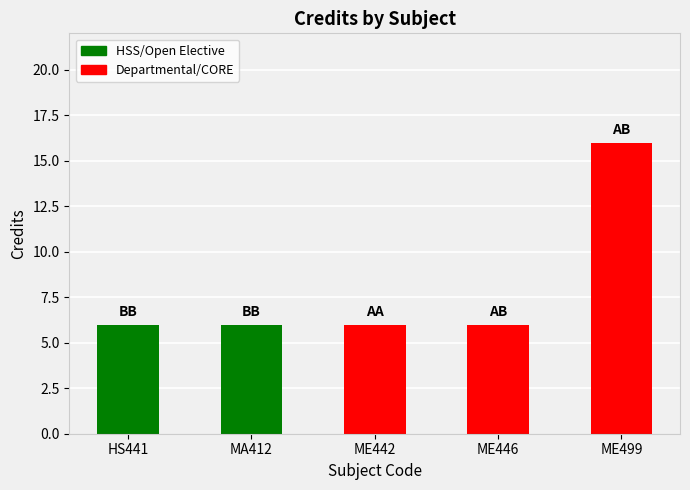

Reading left to right, list all the values displayed in this chart.

HS441=6	MA412=6	ME442=6	ME446=6	ME499=16